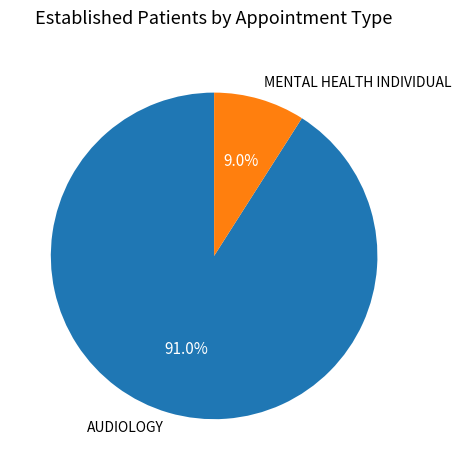

To the nearest percent, what is the difference between the AUDIOLOGY and MENTAL HEALTH INDIVIDUAL slice percentages?

82%